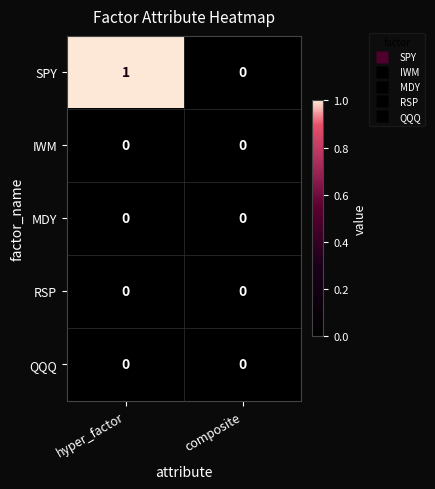

Which series has the largest total across all categories?

SPY